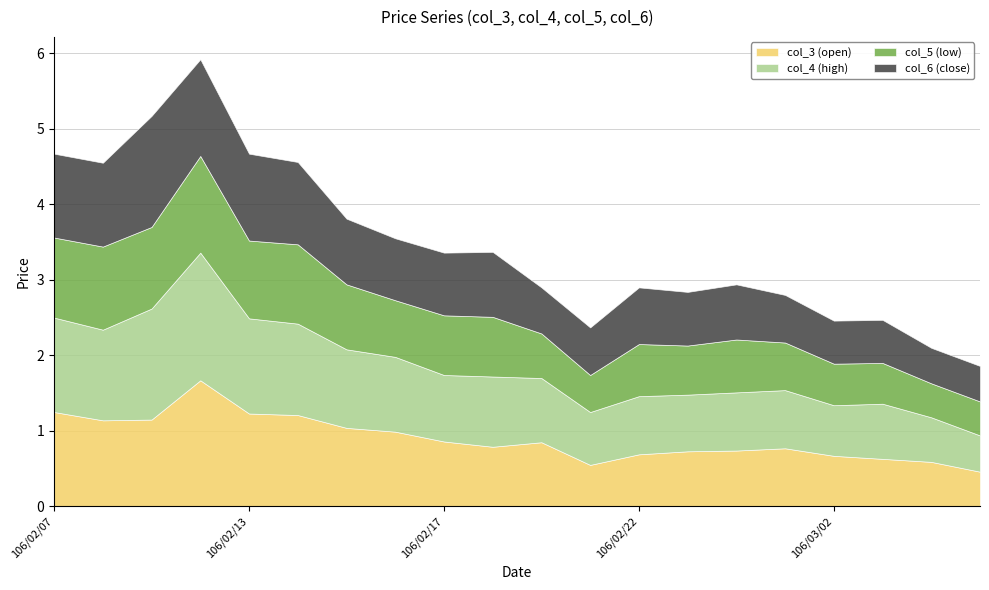

True or false: col_6 (close) and col_5 (low) cross at least once.

False